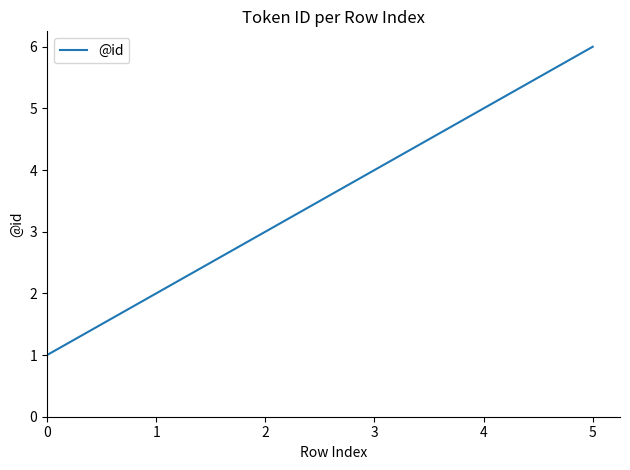

Is it true that the value at 3 is 2?

False